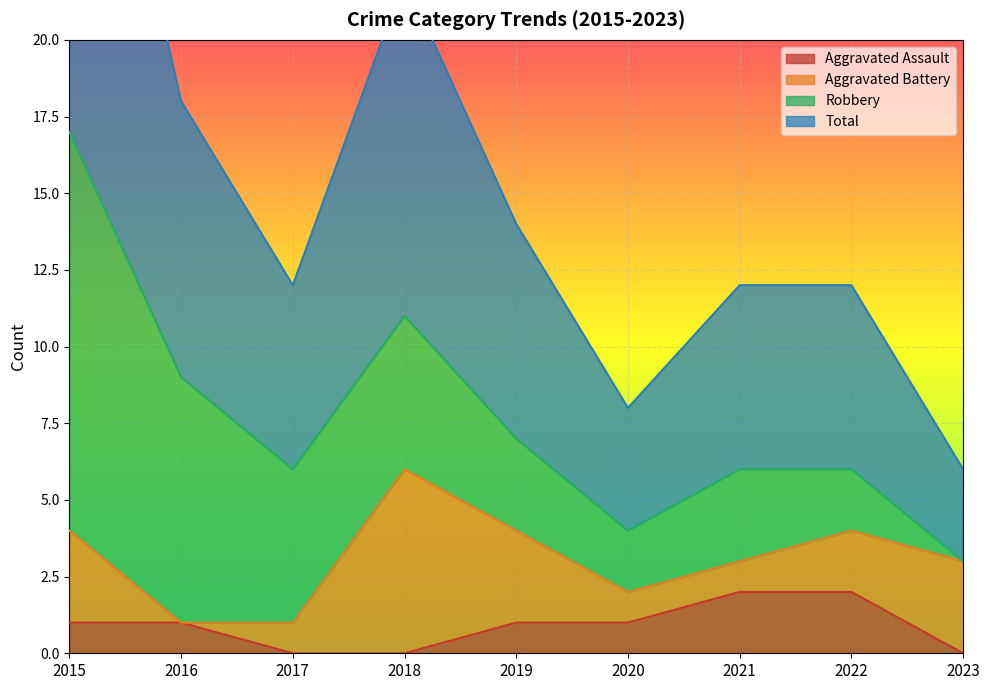

What is the difference between the maximum and minimum values in the Aggravated Assault series?

2